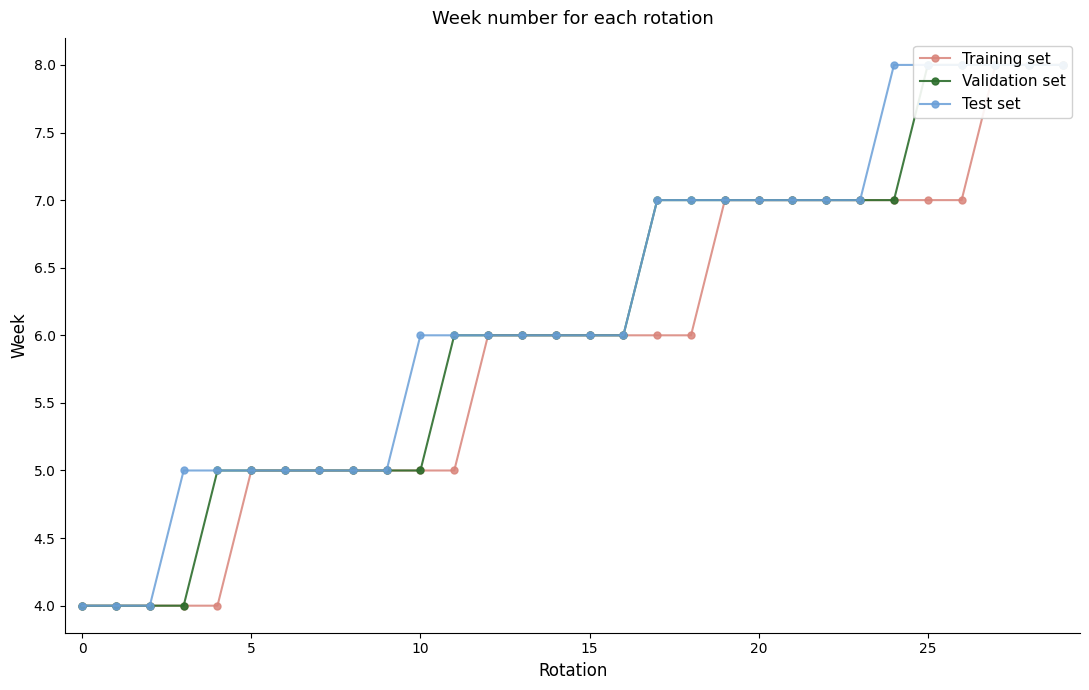

What is the difference between the second highest and minimum values in the Training set series?

4